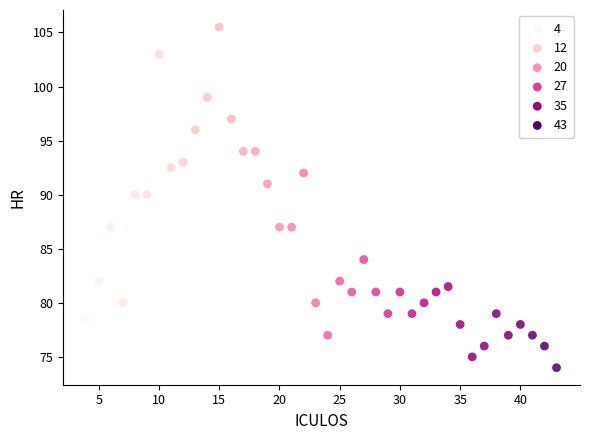

What is the range of X values (max minus min)?

39.0